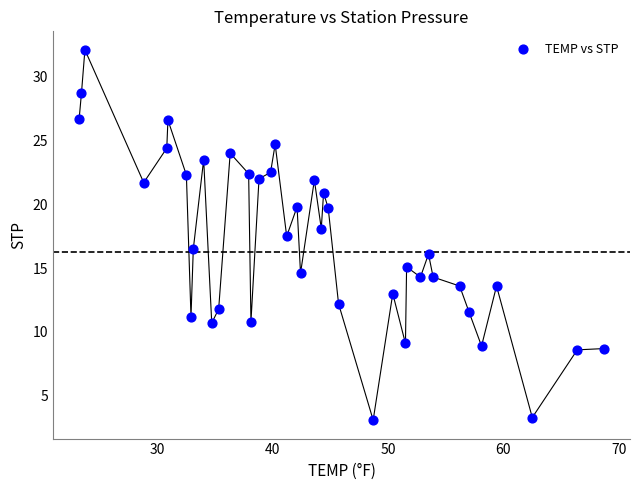

What is the range of Y values (max minus min)?

29.0